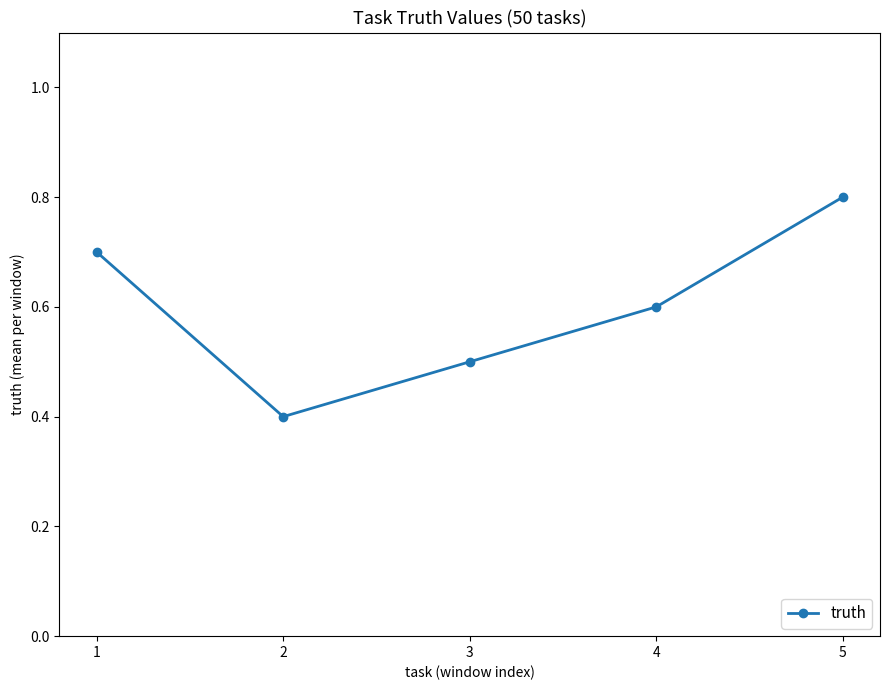

What is the change in value from 1 to 5?

+0.1